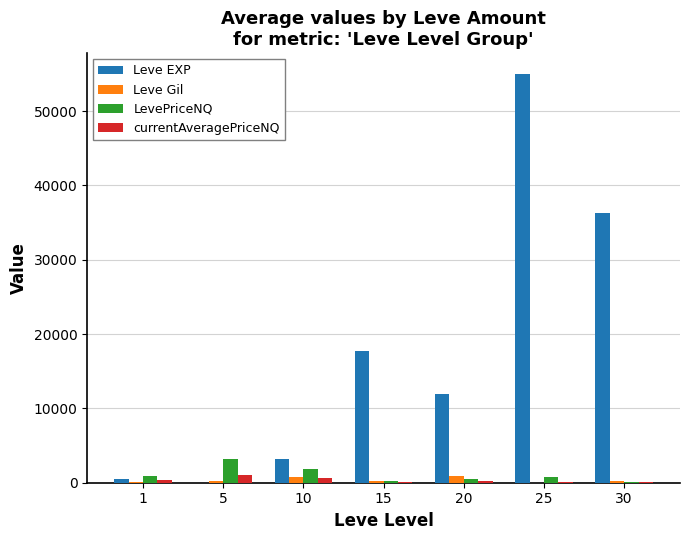

Which series changed the most between 20 and 25?

Leve EXP